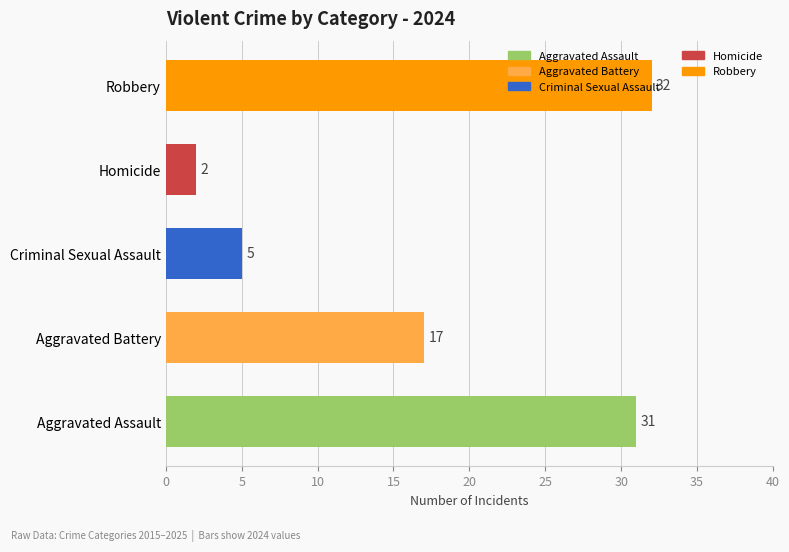

Rank the categories by value from lowest to highest.

Homicide, Criminal Sexual Assault, Aggravated Battery, Aggravated Assault, Robbery